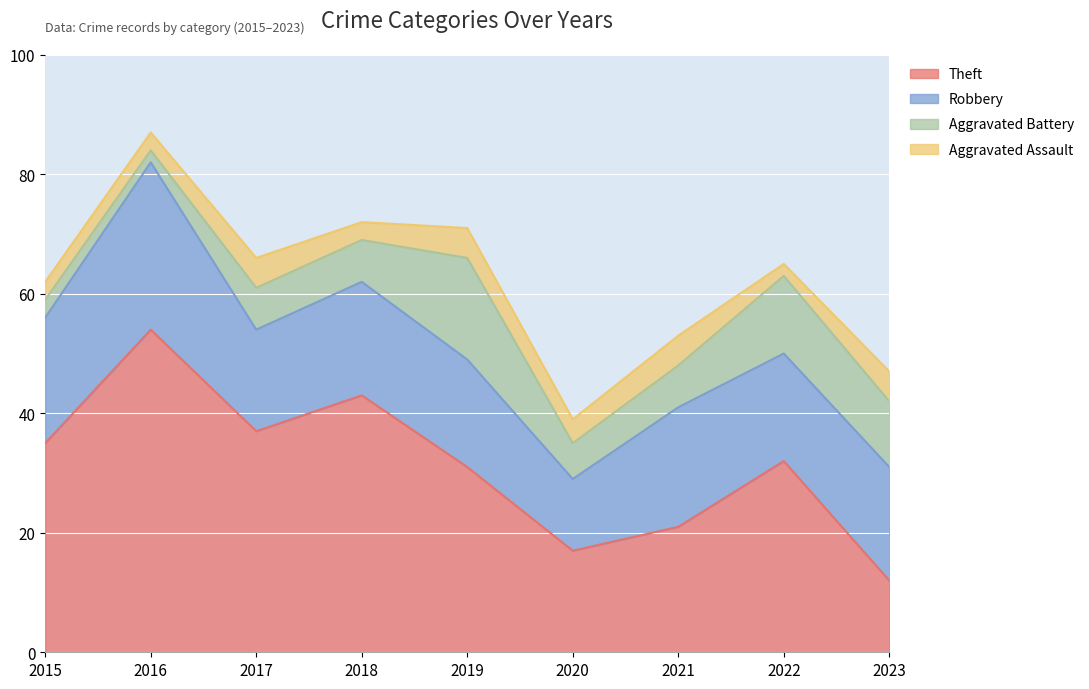

What is the difference between the maximum and minimum values in the Robbery series?

16